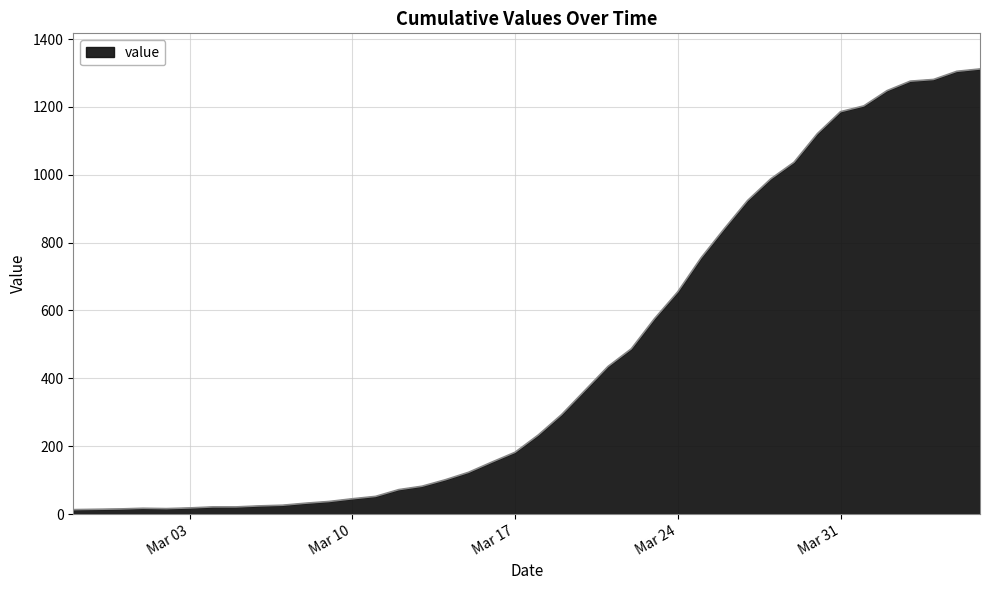

What is the difference between the maximum and minimum values?

1299